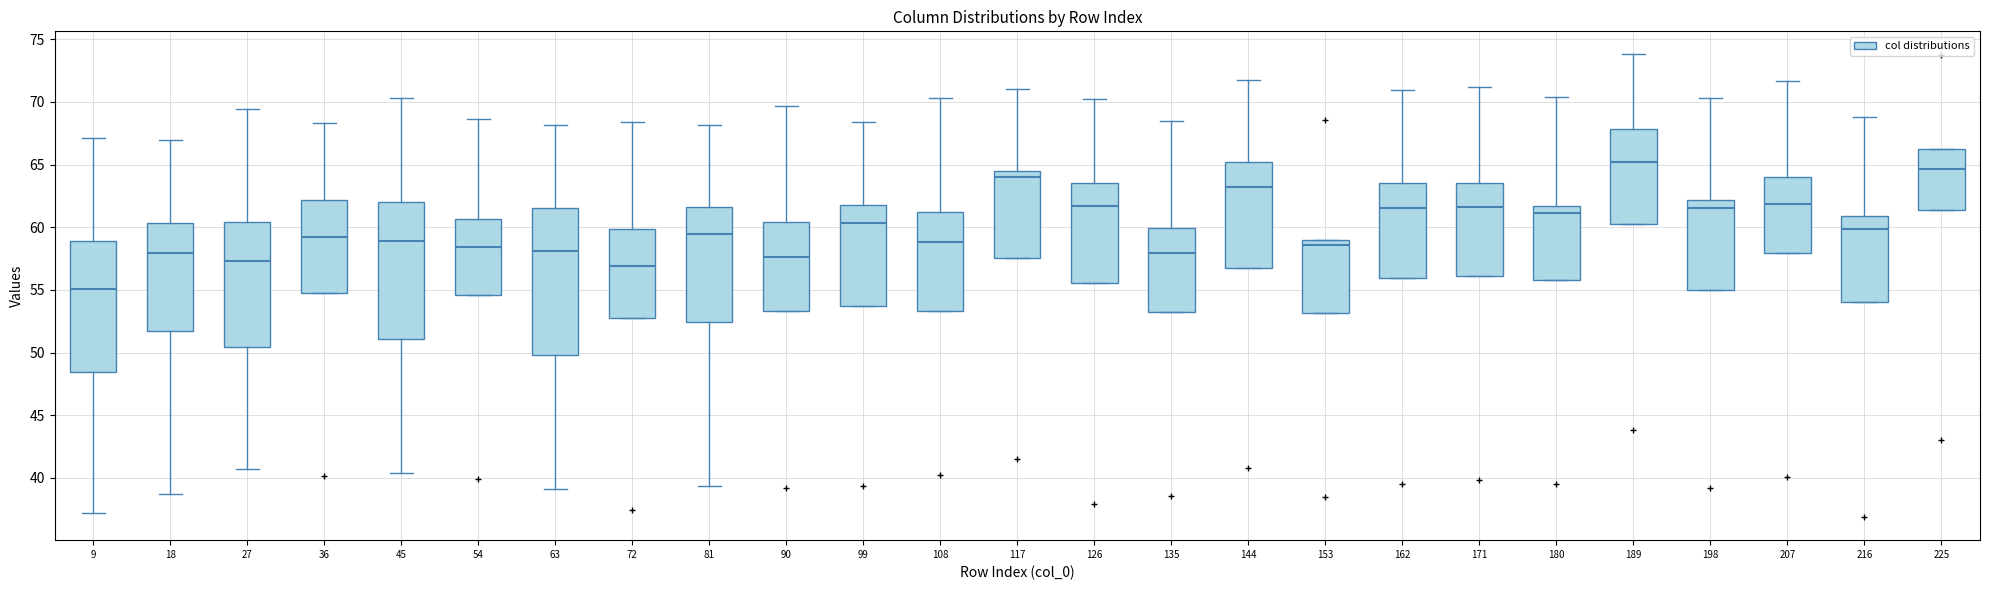

Which box has the highest median line?

189